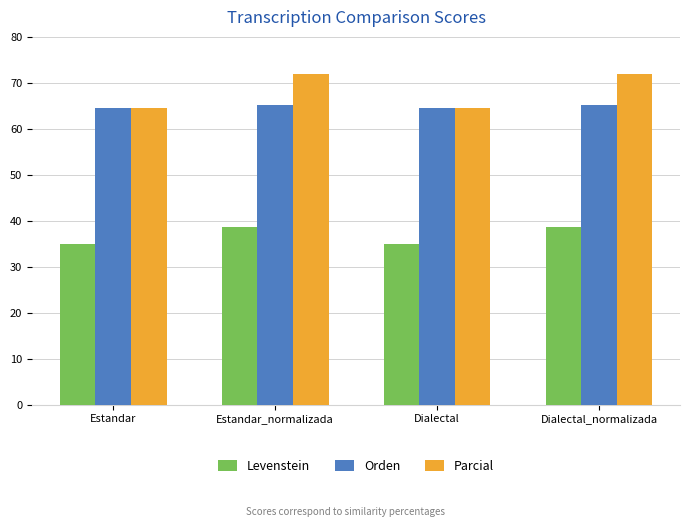

What position from the left is Estandar_normalizada?

2